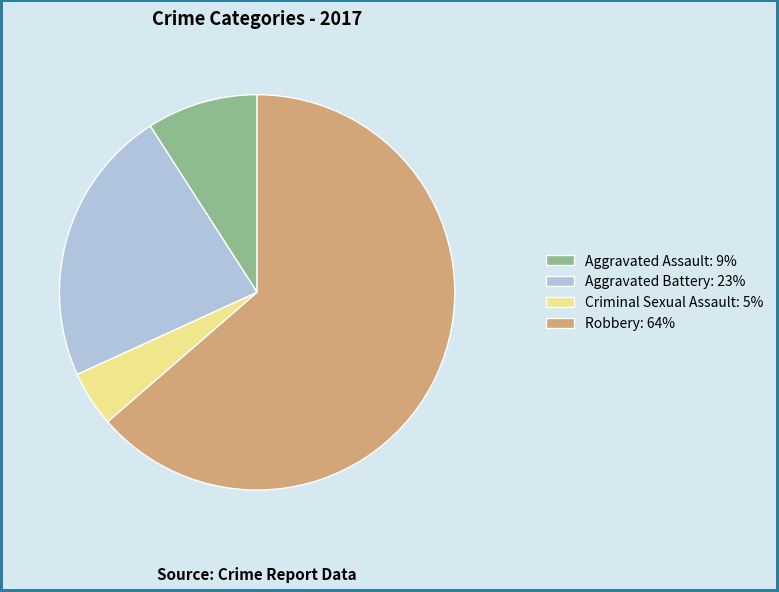

What is the majority slice?

Robbery